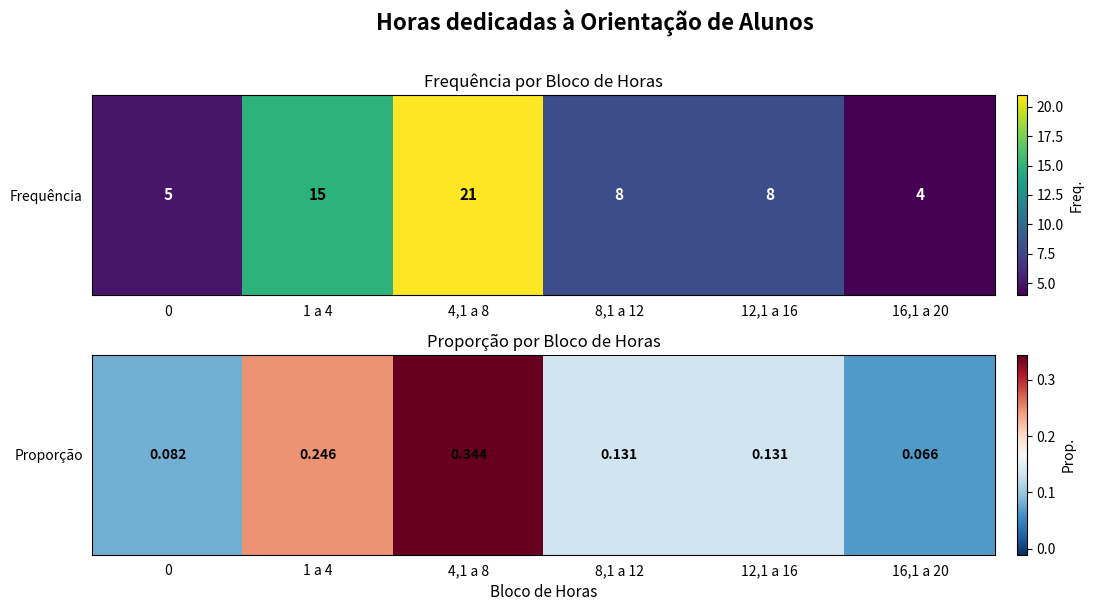

List the labels in order of value, largest first.

4,1 a 8, 1 a 4, 8,1 a 12, 12,1 a 16, 0, 16,1 a 20